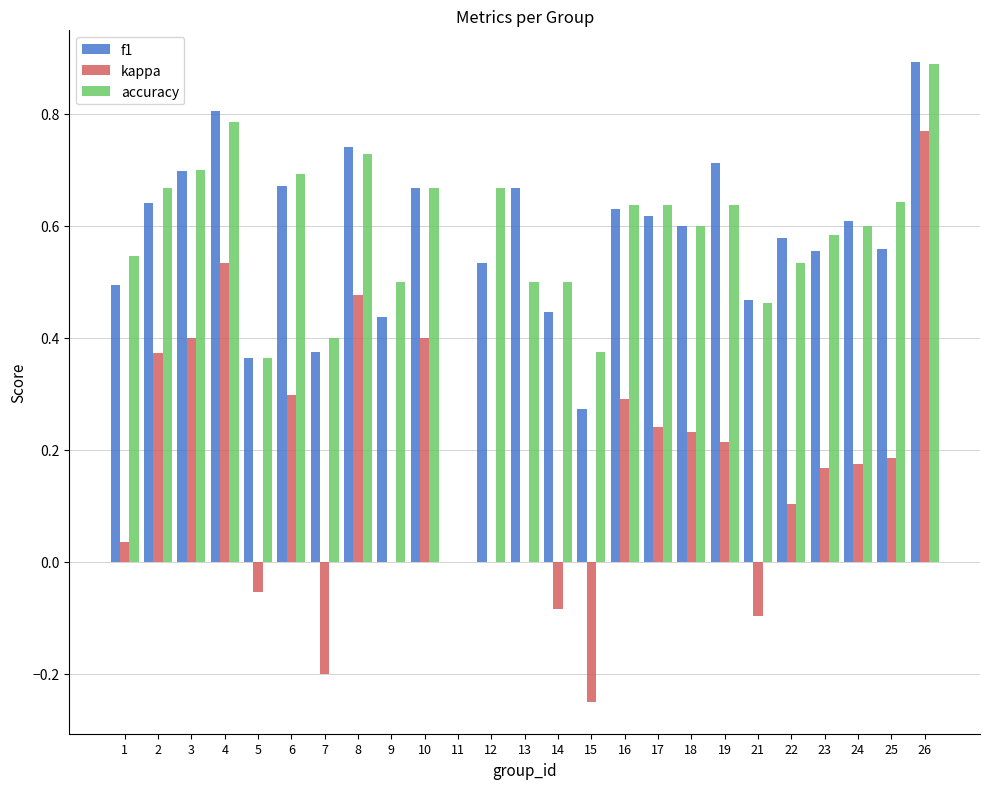

Which series has the largest total across all categories?

accuracy